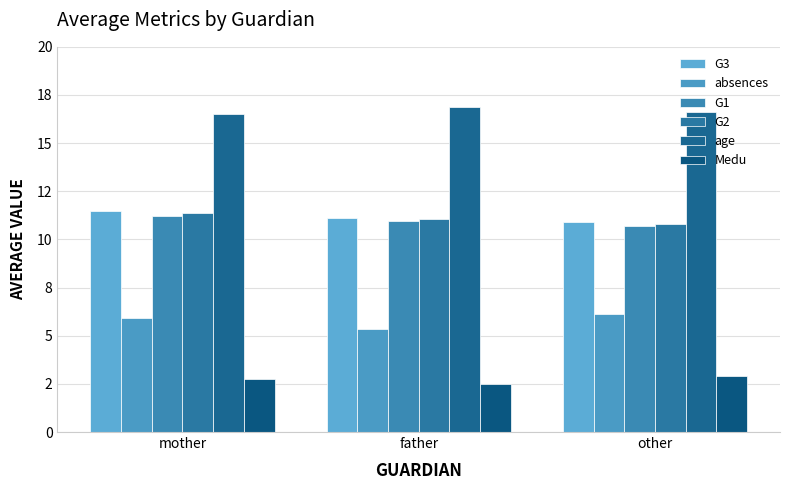

What position from the right is mother?

3